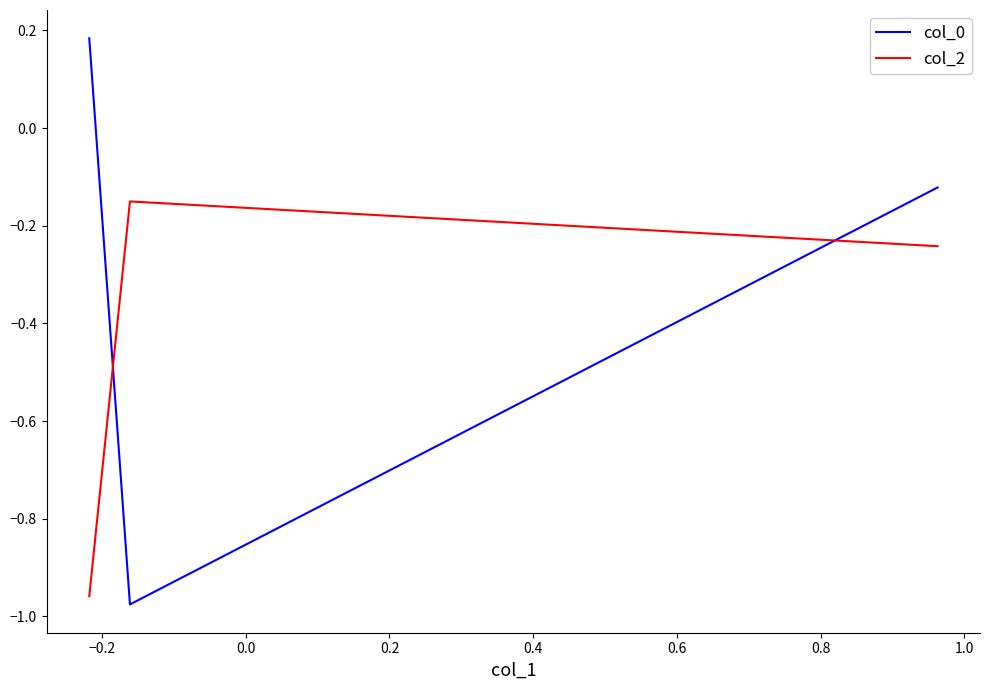

What is the average value of the col_0 series?

-0.3